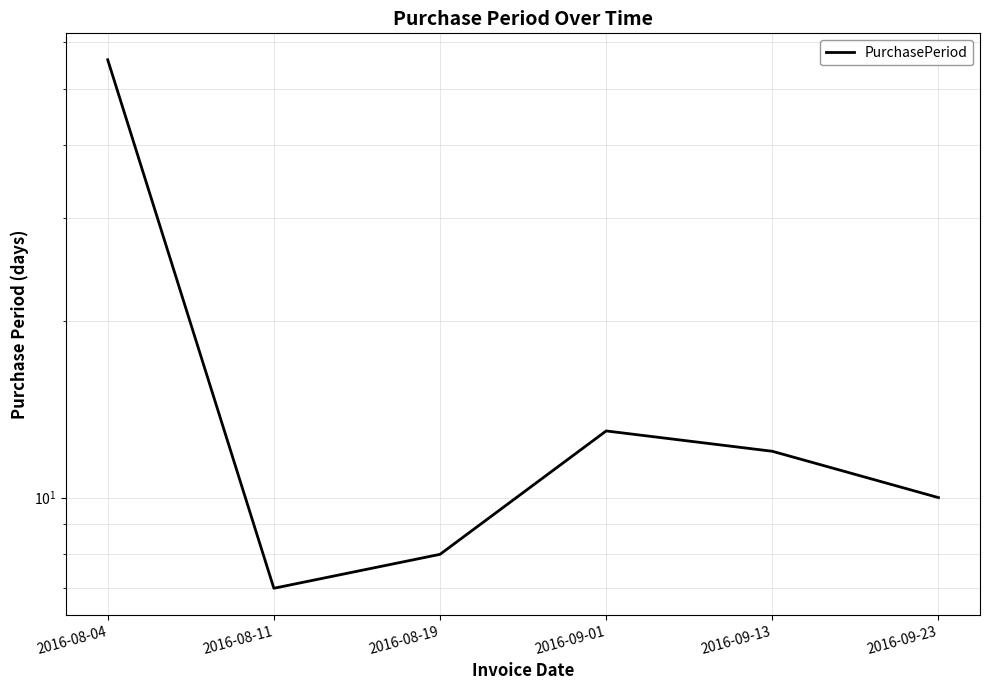

What is the average value?

18